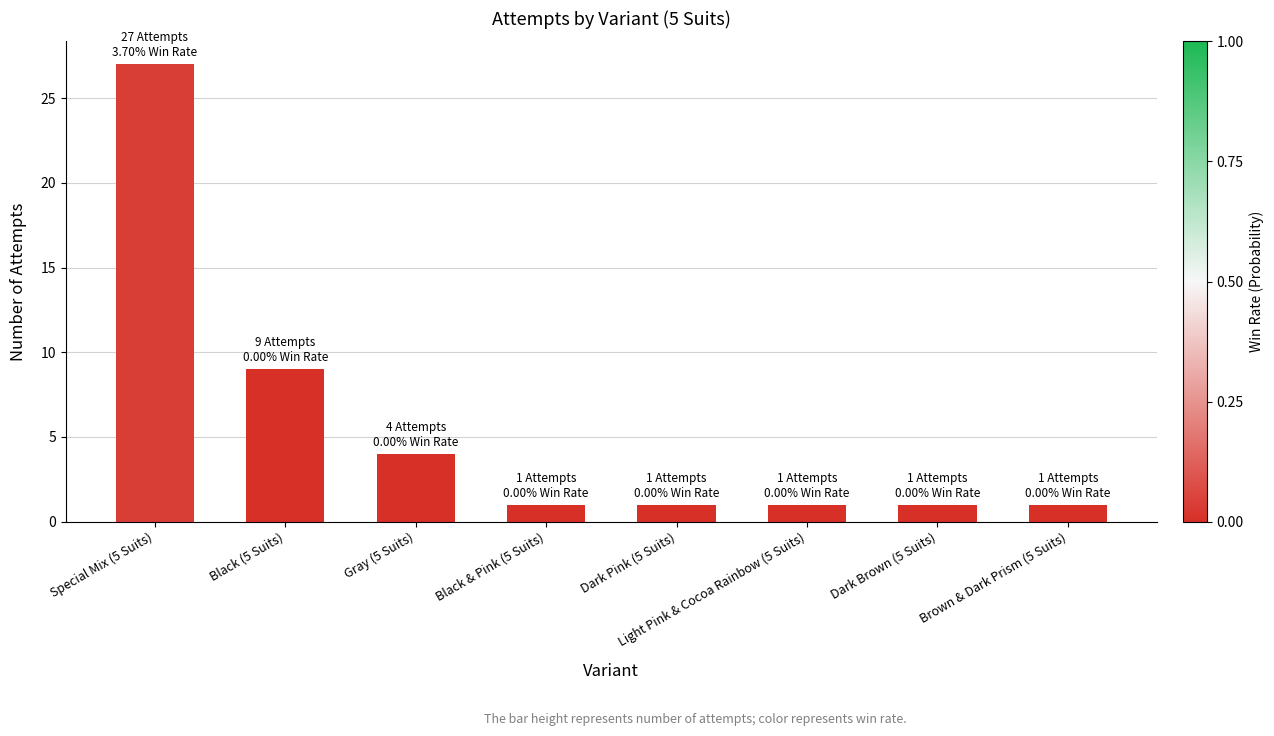

The chart shows a value of 1 at Dark Brown (5 Suits). True or false?

True